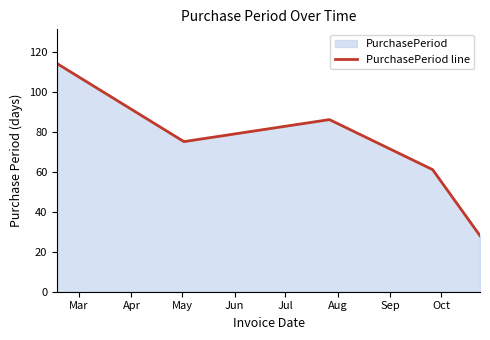

What is the minimum value shown in the chart?

28